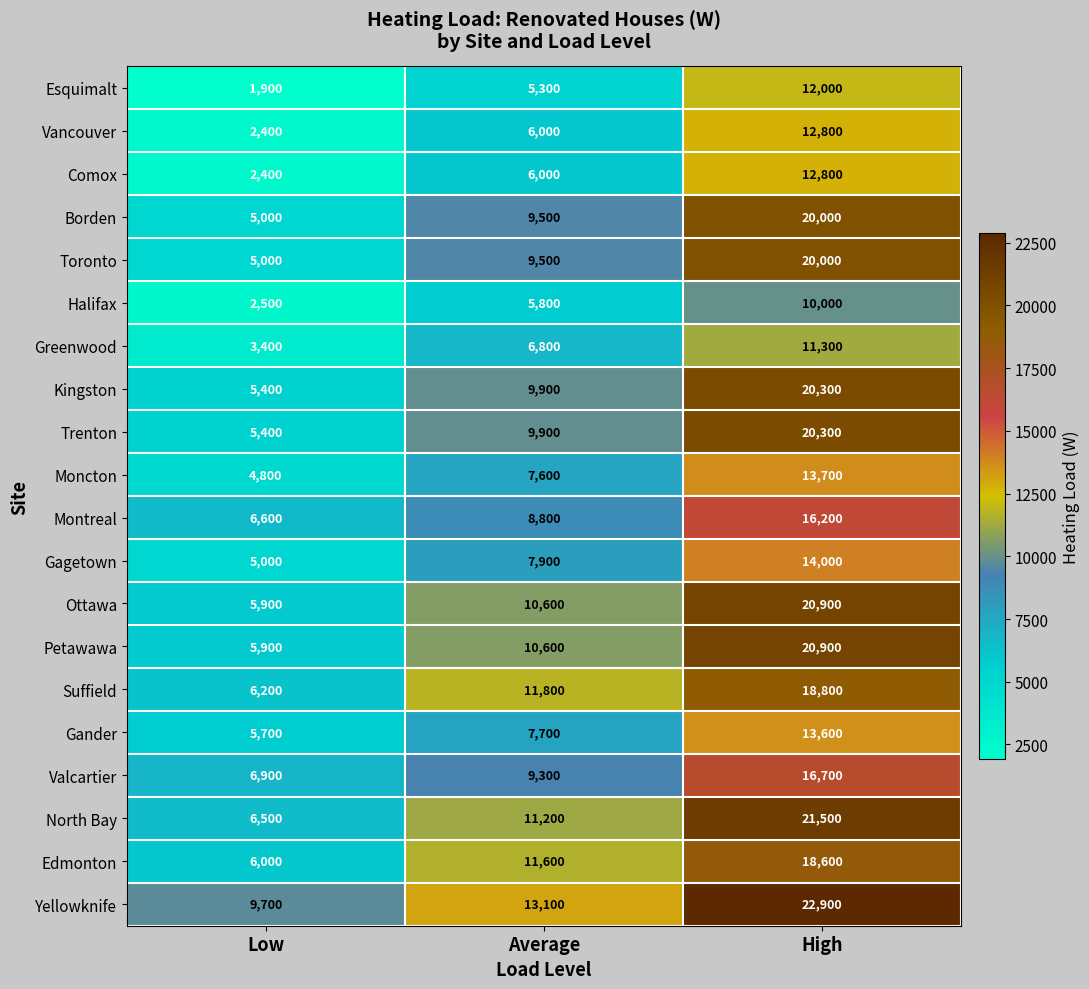

Rank the categories by North Bay value from lowest to highest.

Low, Average, High